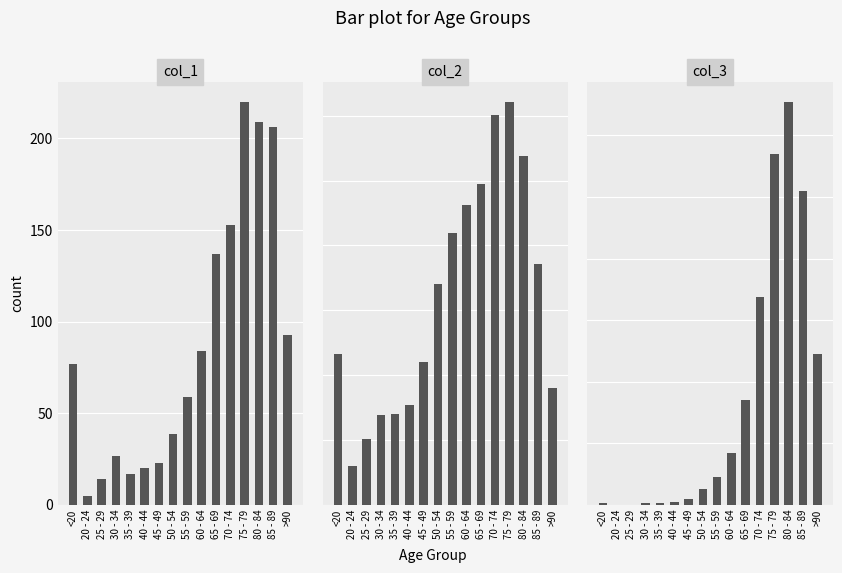

Reading right to left, list all the values displayed in this chart.

col_1: >90=93	85 - 89=206	80 - 84=209	75 - 79=220	70 - 74=153	65 - 69=137	60 - 64=84	55 - 59=59	50 - 54=39	45 - 49=23	40 - 44=20	35 - 39=17	30 - 34=27	25 - 29=14	20 - 24=5	<20=77
col_2: >90=3604	85 - 89=7417	80 - 84=10764	75 - 79=12434	70 - 74=12018	65 - 69=9883	60 - 64=9236	55 - 59=8400	50 - 54=6803	45 - 49=4396	40 - 44=3078	35 - 39=2814	30 - 34=2765	25 - 29=2038	20 - 24=1191	<20=4641
col_3: >90=1224	85 - 89=2548	80 - 84=3273	75 - 79=2848	70 - 74=1690	65 - 69=850	60 - 64=426	55 - 59=227	50 - 54=126	45 - 49=47	40 - 44=24	35 - 39=18	30 - 34=17	25 - 29=3	20 - 24=4	<20=18